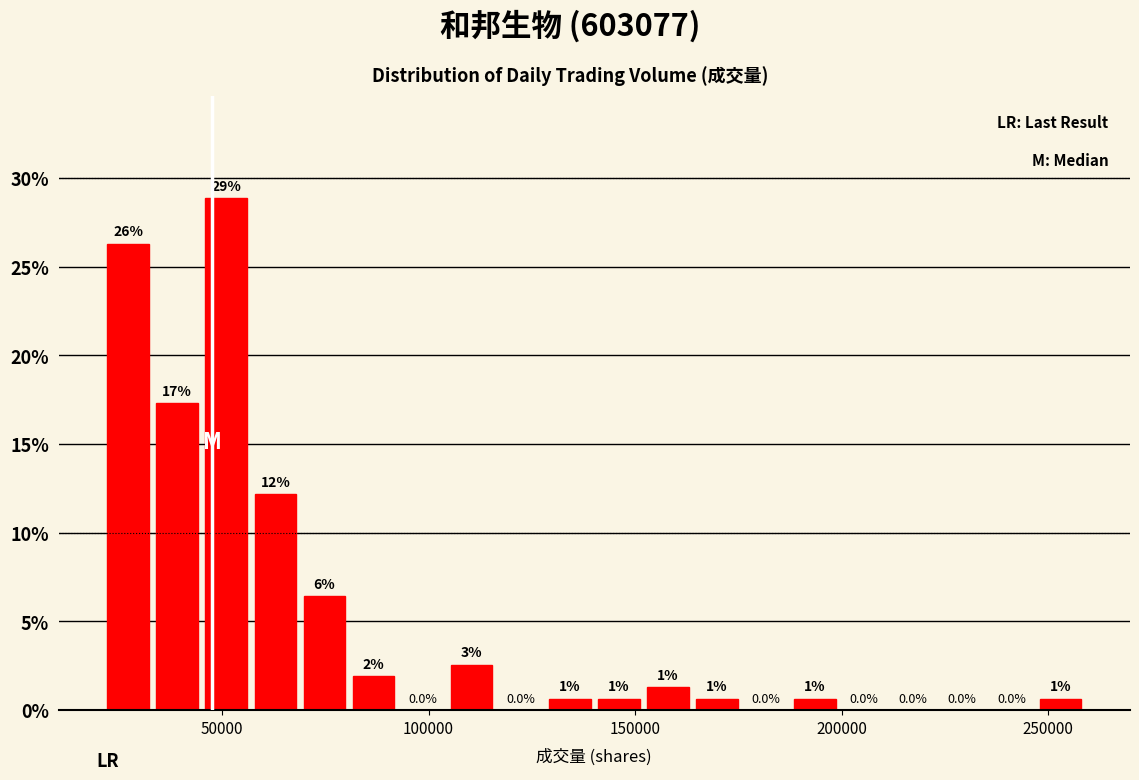

Read against the x-axis, roughly where is the centre of the tallest bar?

50000